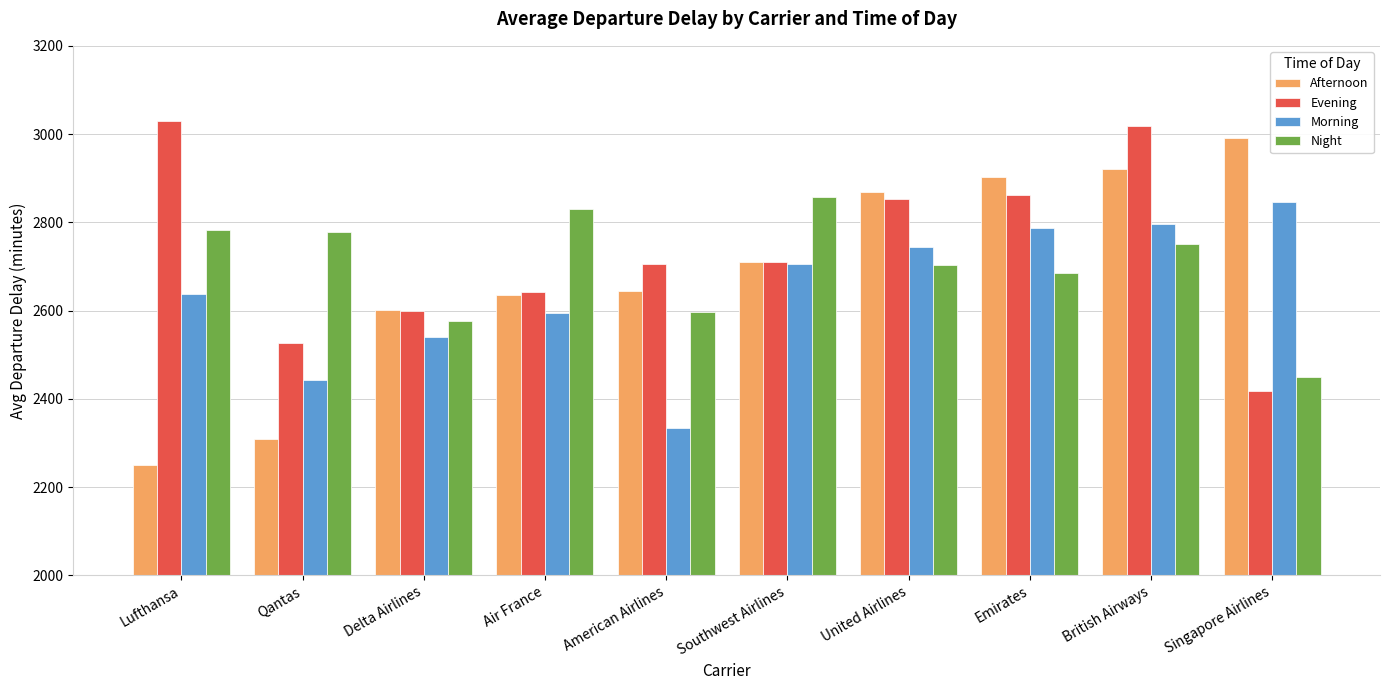

Which series has the widest spread of values?

Afternoon